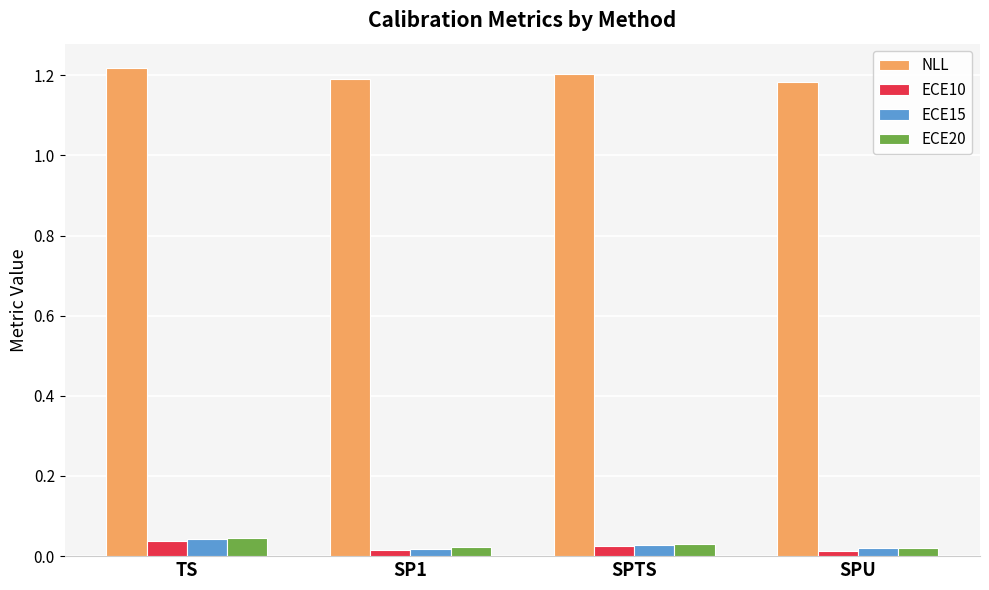

At which category is the sum across all series the highest?

TS